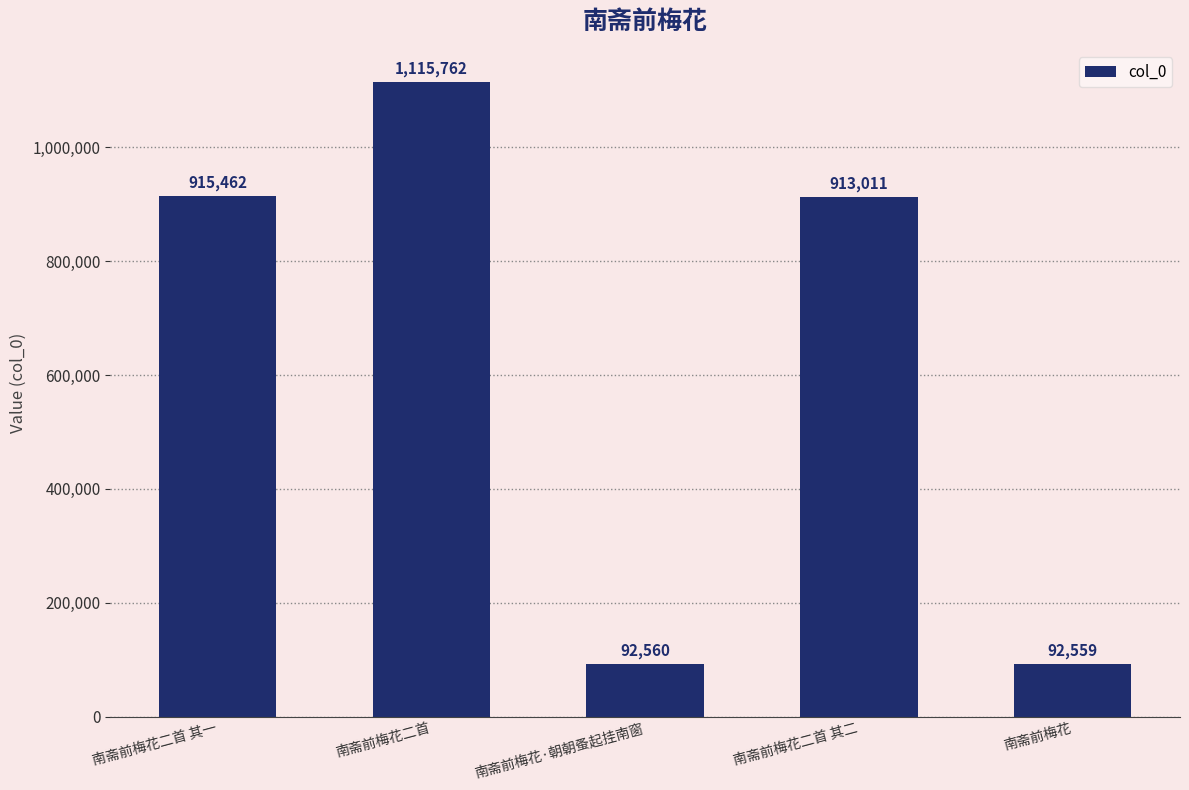

Approximately how many times larger is the value at 南斋前梅花二首 其二 compared to 南斋前梅花二首 其一?

1.0